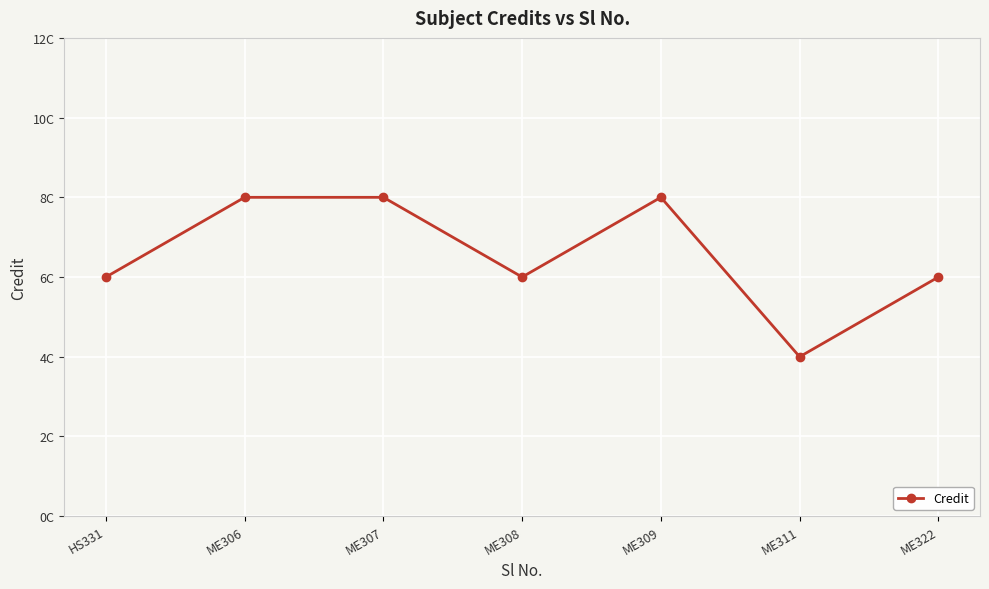

List the labels in order of value, largest first.

ME306, ME307, ME309, HS331, ME308, ME322, ME311